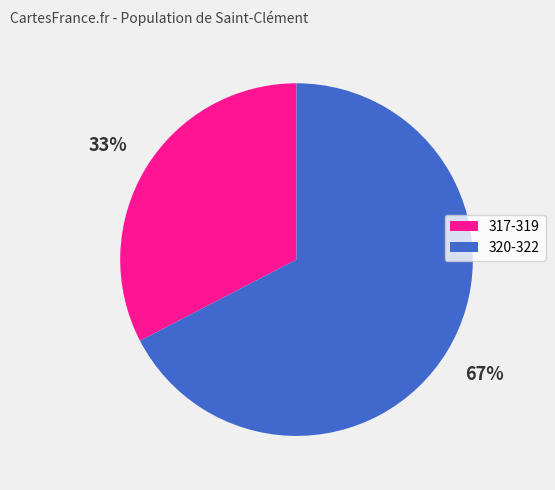

Does any single category account for the majority?

Yes